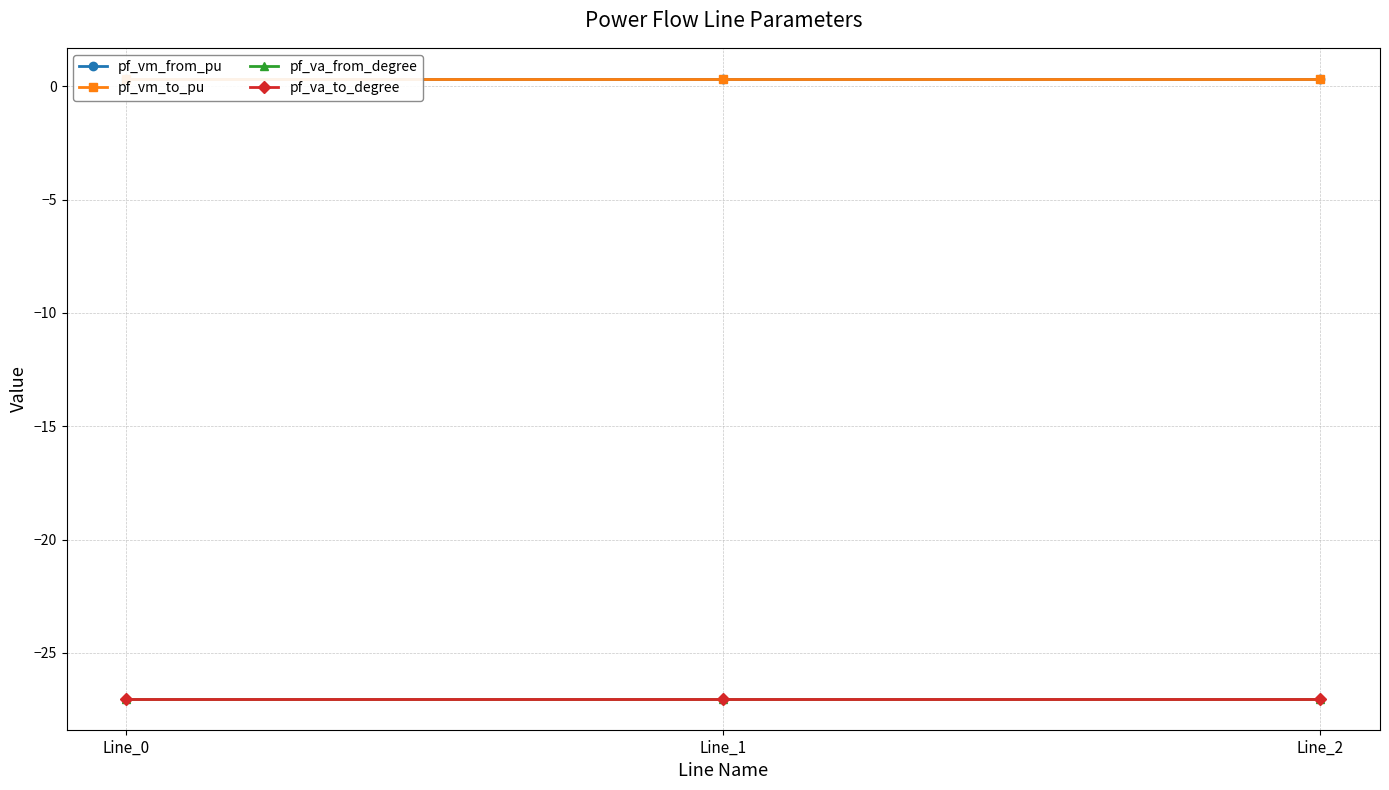

At which label does pf_vm_to_pu reach its peak?

Line_0